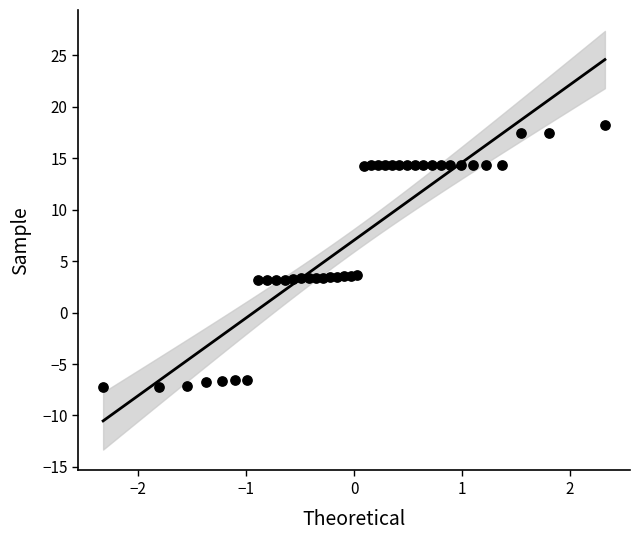

What is the range of Y values (max minus min)?

25.4